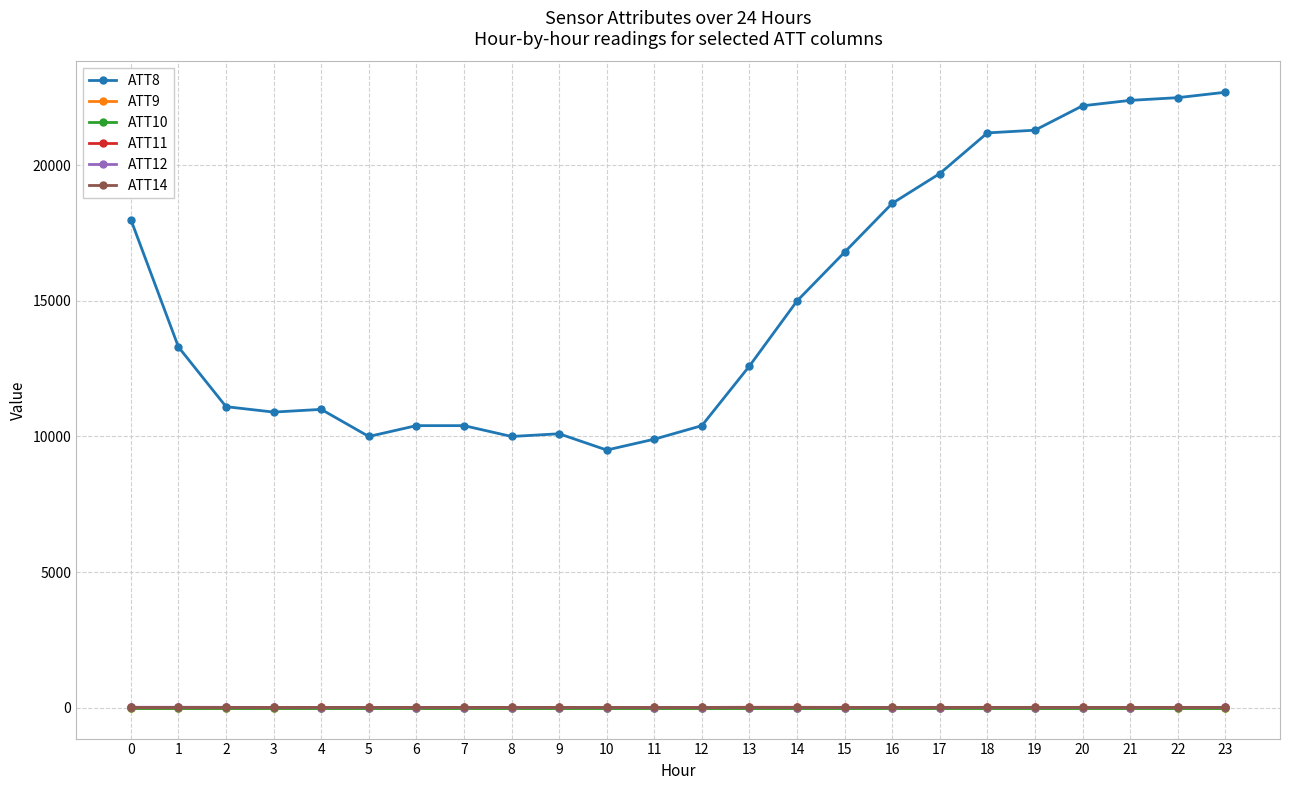

Between 18 and 8, which is larger?

18